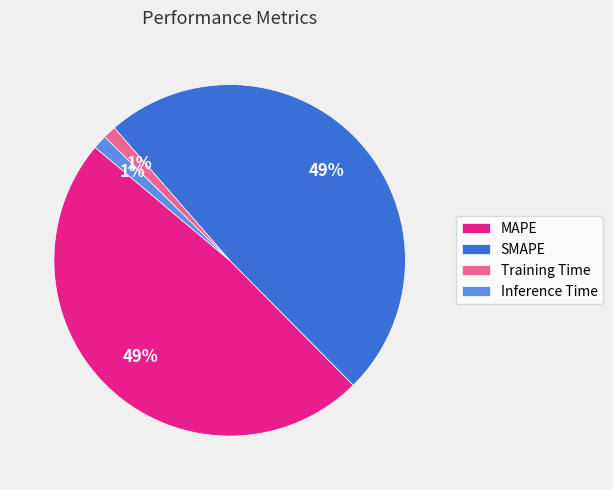

To the nearest percent, what is the difference between the largest and smallest slice percentages?

48%